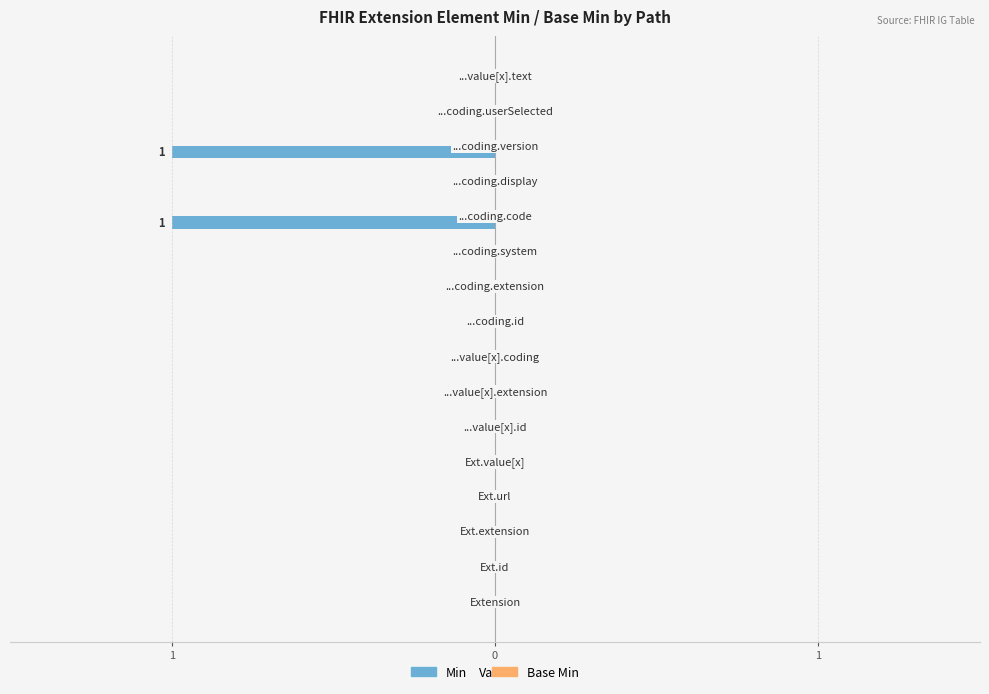

Does the chart contain stacked bars?

No